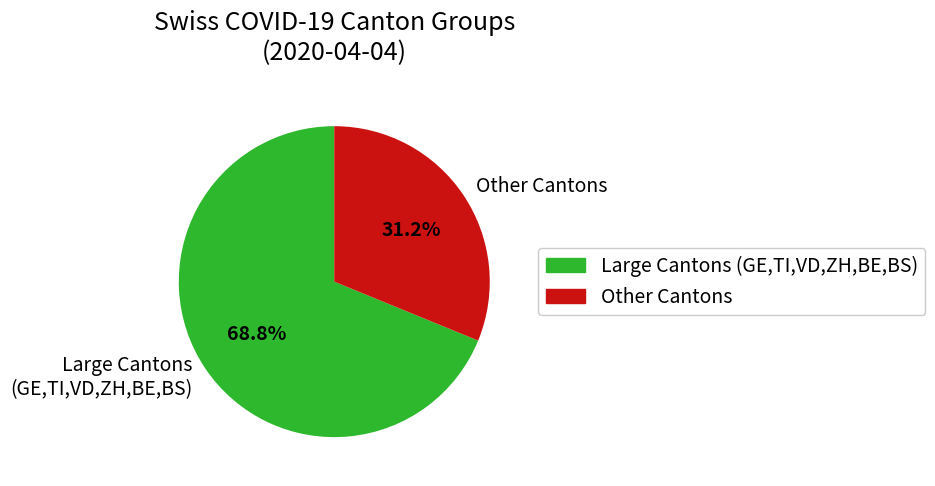

Approximately how many times larger is the value at Large Cantons (GE,TI,VD,ZH,BE,BS) compared to Other Cantons?

2.2